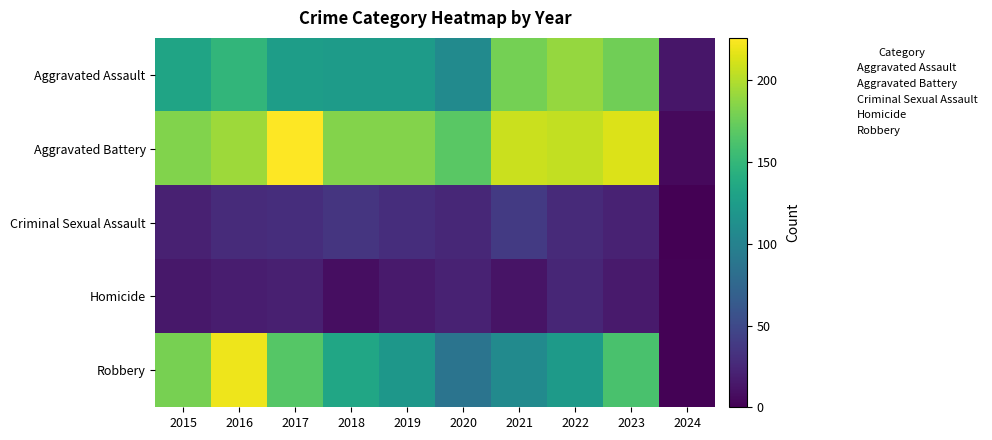

Count the number of categories in the chart.

10